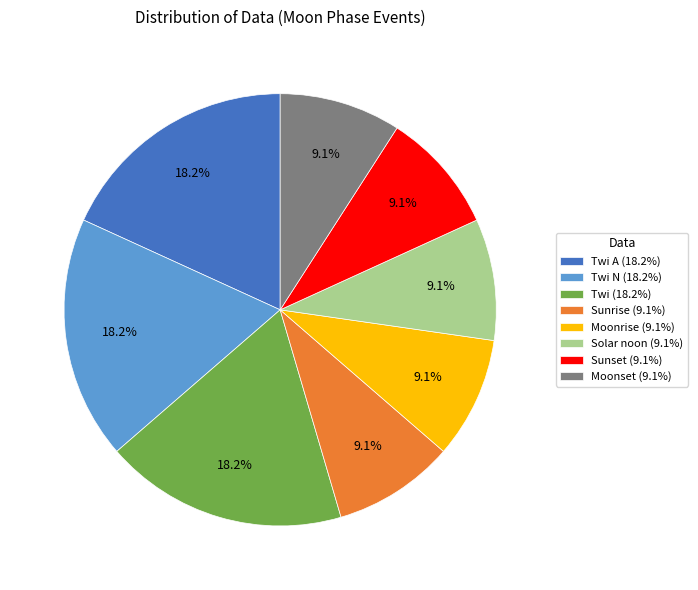

What is the ratio of the value at Solar noon (9.1%) to the value at Moonrise (9.1%)?

1.0